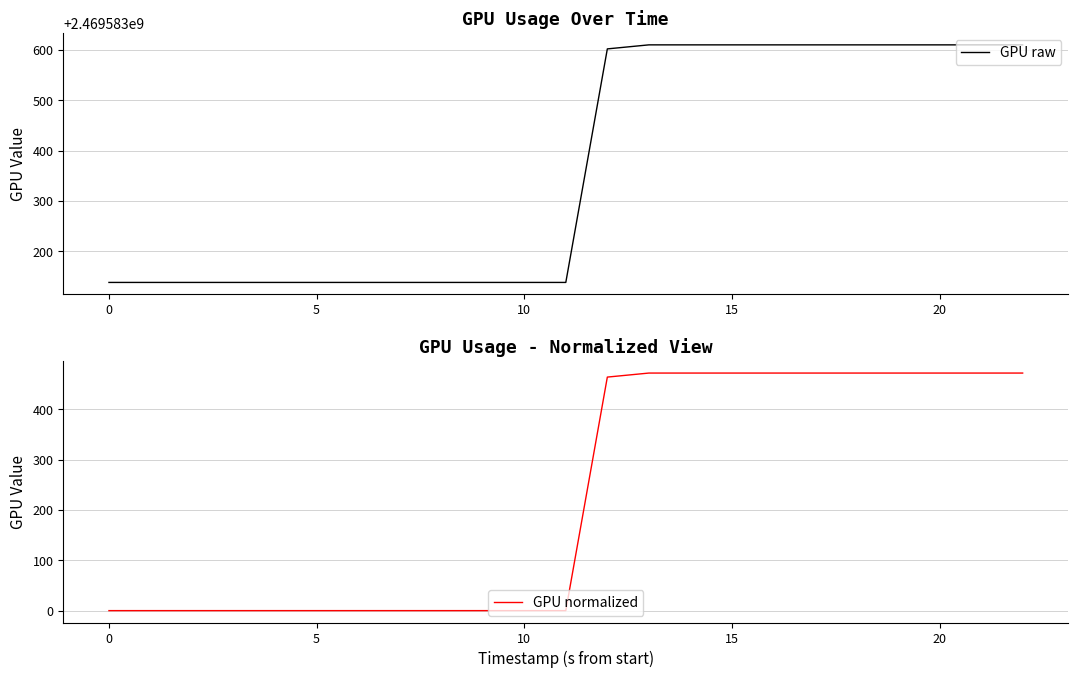

Which series has the widest spread of values?

GPU raw